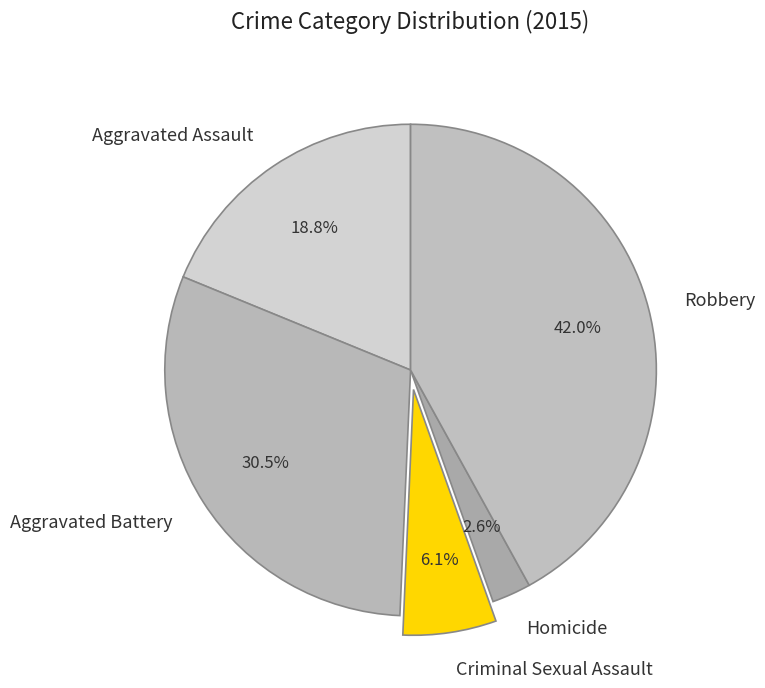

Do Aggravated Assault and Robbery together represent more than half of the pie?

Yes